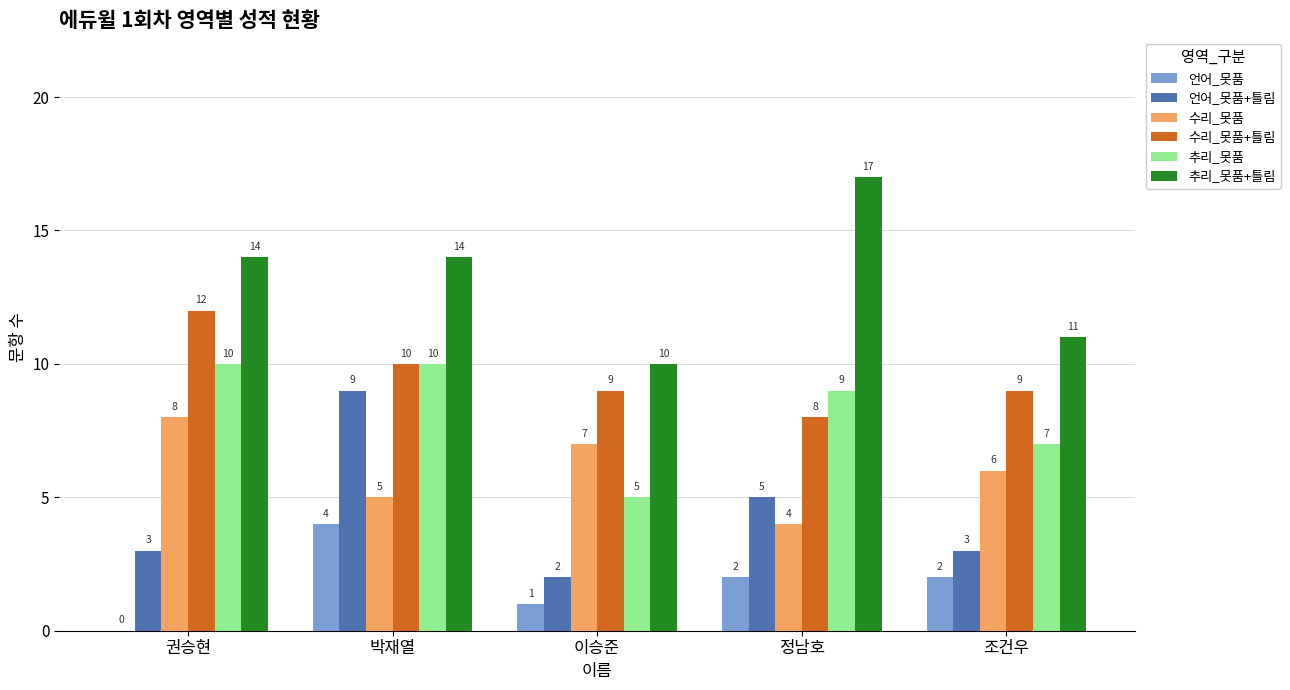

How many categories are shown in the chart?

5